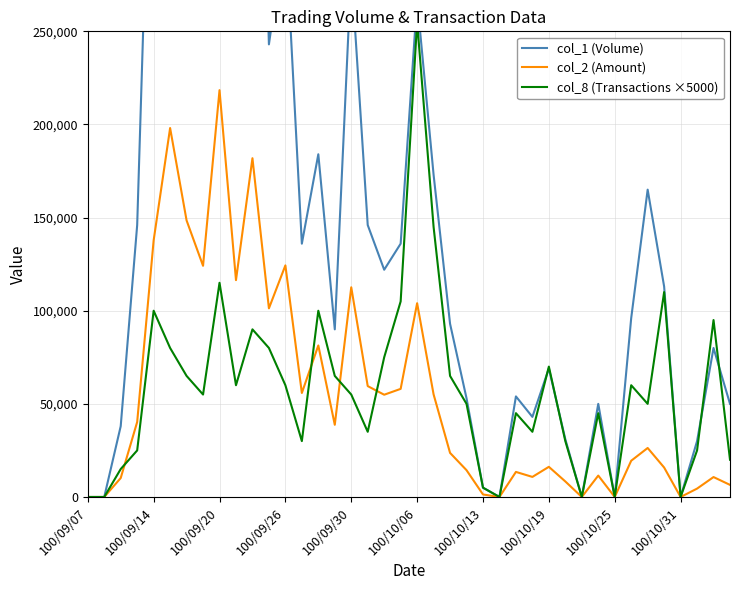

The value of col_2 (Amount) at 100/10/06 is 67710. True or false?

False